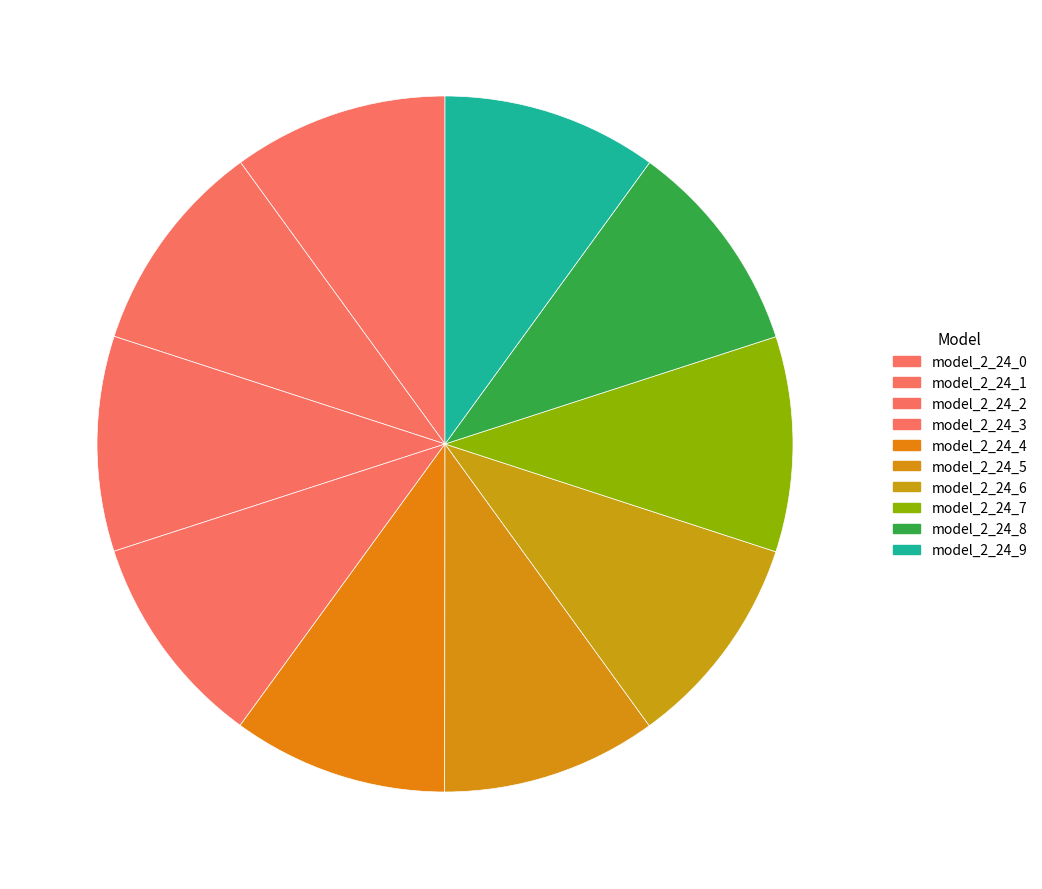

To the nearest percent, what percentage of the pie is model_2_24_8?

10%